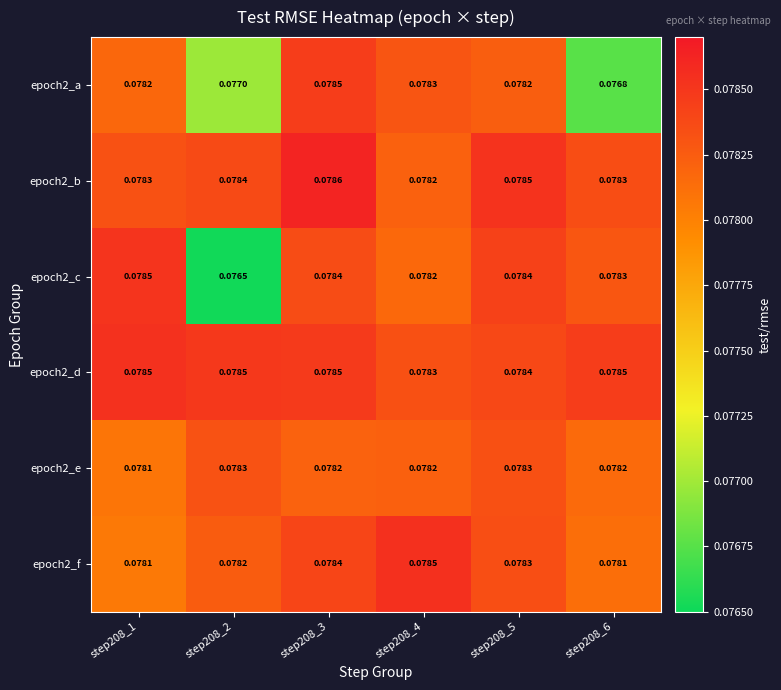

Is the value of epoch2_b at step208_4 greater than the value of epoch2_a at step208_2?

Yes